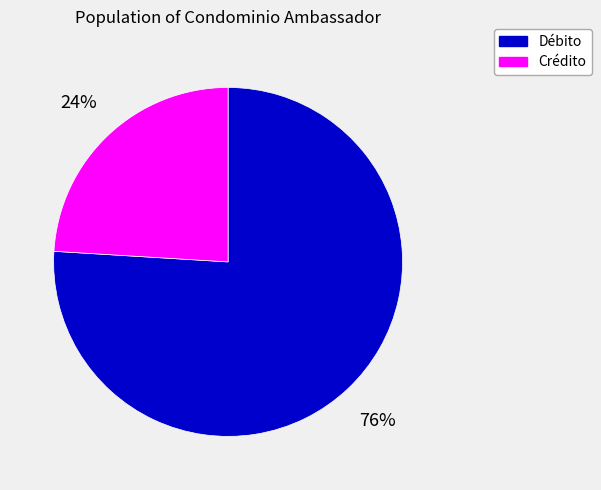

Does any single category account for the majority?

Yes